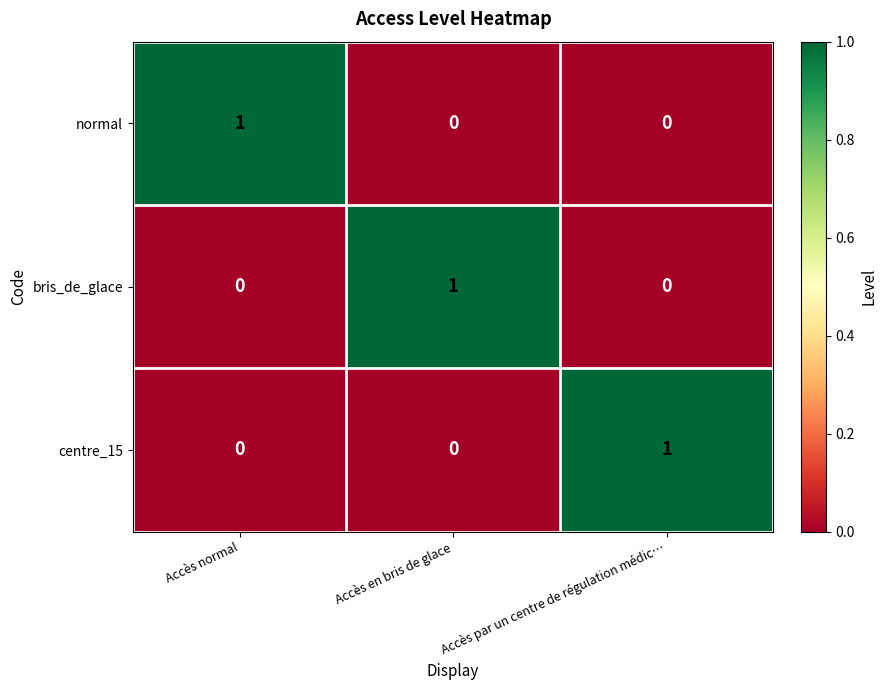

At which label does normal reach its peak?

Accès normal